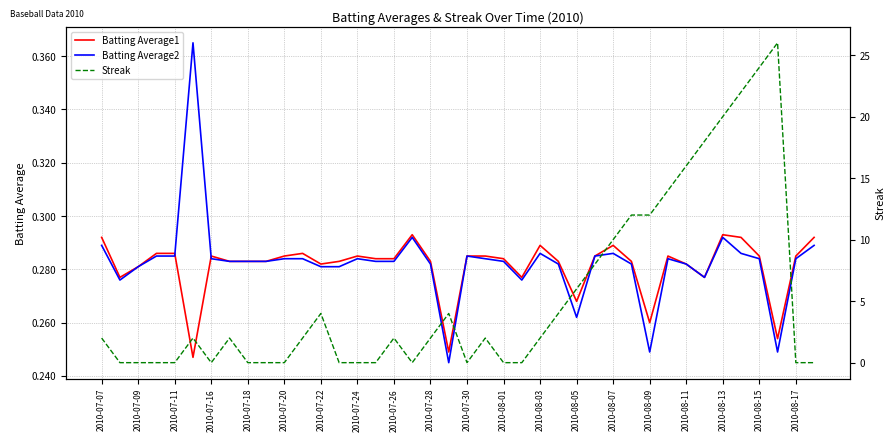

What is the approximate value of Batting Average2 at 31?

0.3